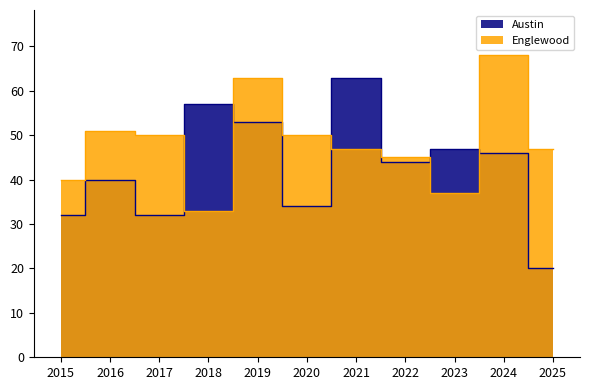

At which category is the sum across all series the highest?

2019